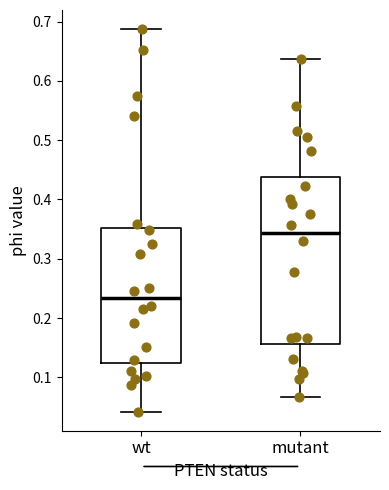

Reading left to right, read every box against the y-axis: the position of its median line, the range the box covers, and the ends of its whiskers. The values are not printed on the chart, so give them approximately, as read against the axis.

wt: median 0.23, box 0.12 to 0.35, whiskers 0.04 to 0.69
mutant: median 0.34, box 0.16 to 0.44, whiskers 0.07 to 0.64